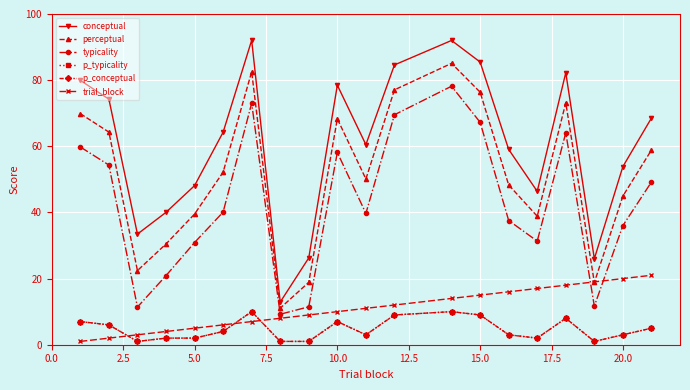

In p_typicality, how many points are higher than both neighbors (excluding endpoints)?

4